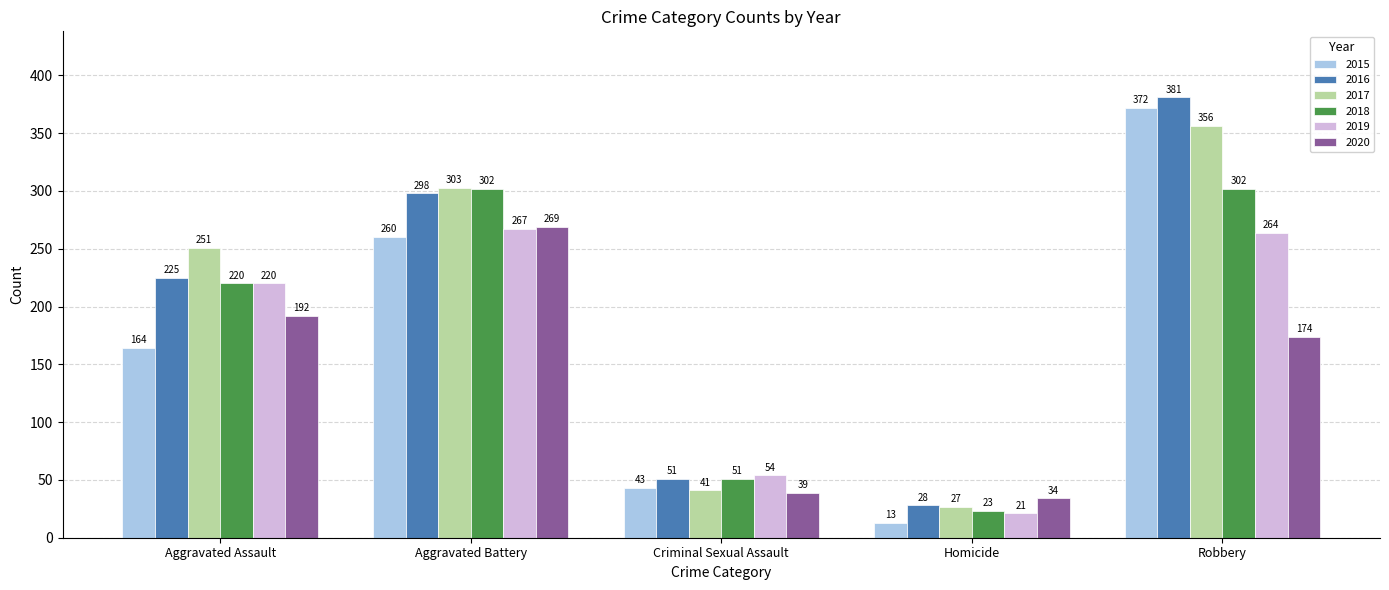

What is the label of the 4th bar from the right?

Aggravated Battery